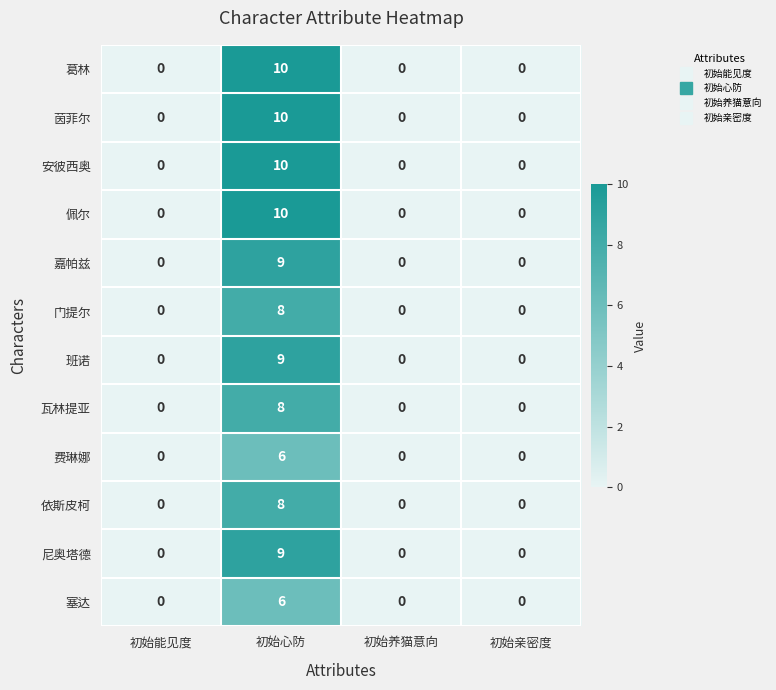

Is it true that 葛林 equals 4 at 初始心防?

False